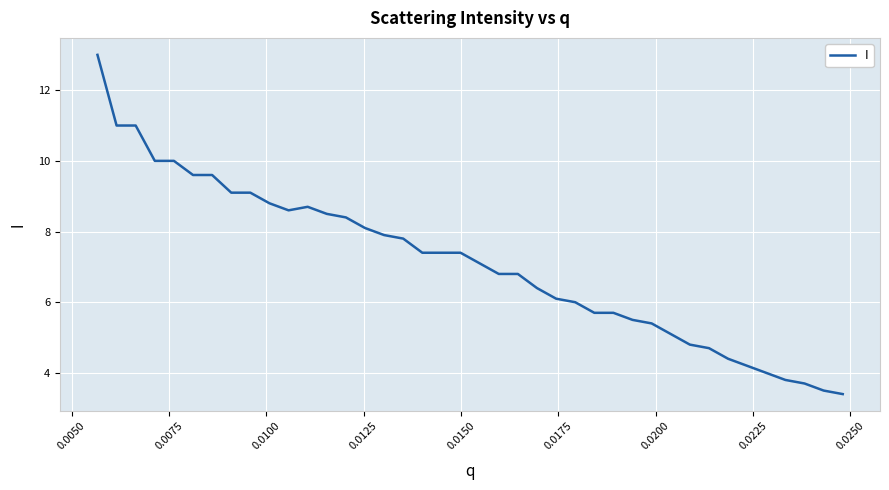

What is the smallest value displayed?

3.4